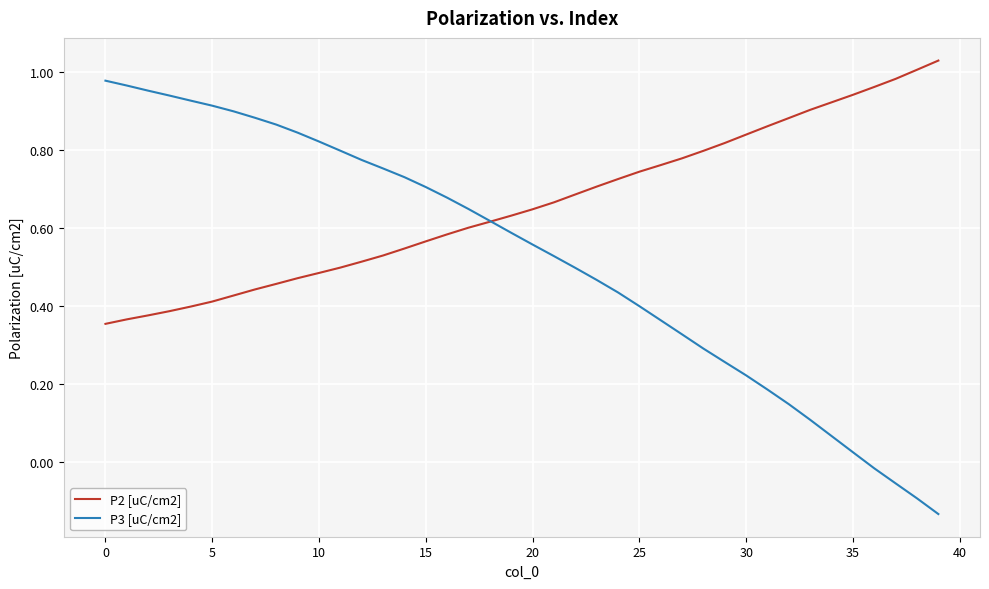

List the series in order of their peak value, highest first.

P2 [uC/cm2], P3 [uC/cm2]